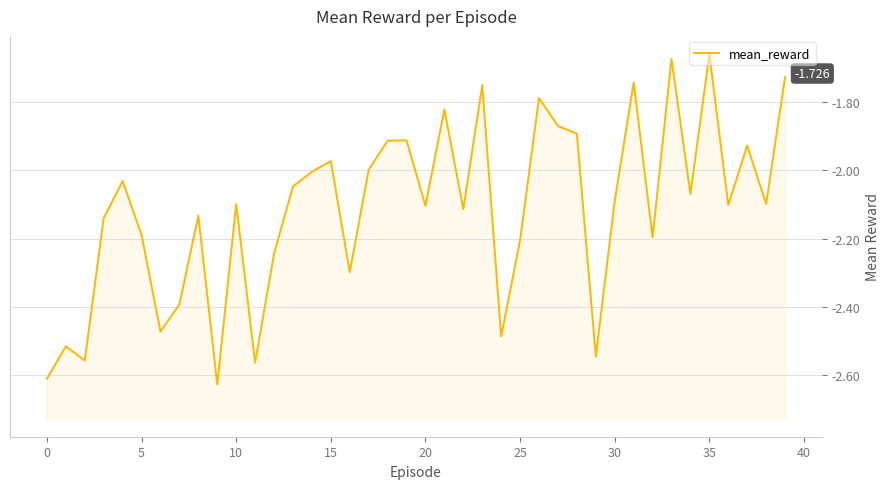

At which category does the chart reach its peak across all series?

35